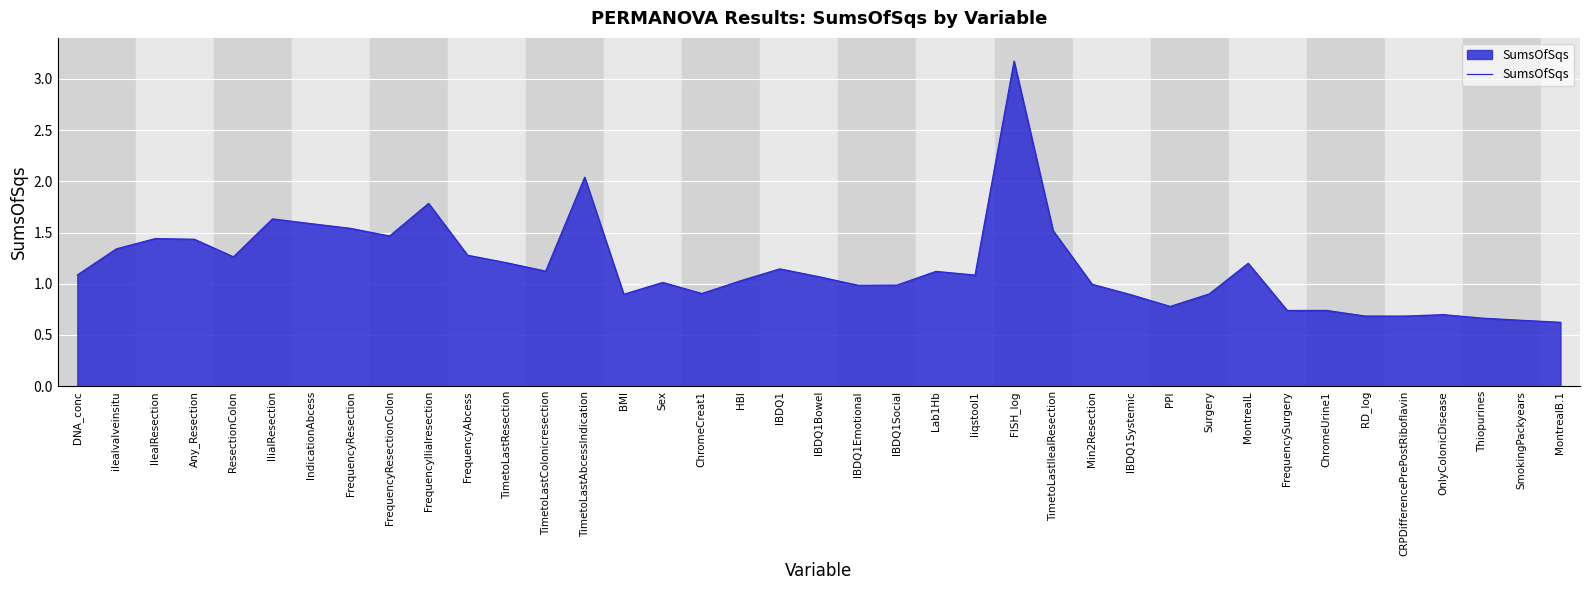

Is it true that the value at Thiopurines is 0.4?

False